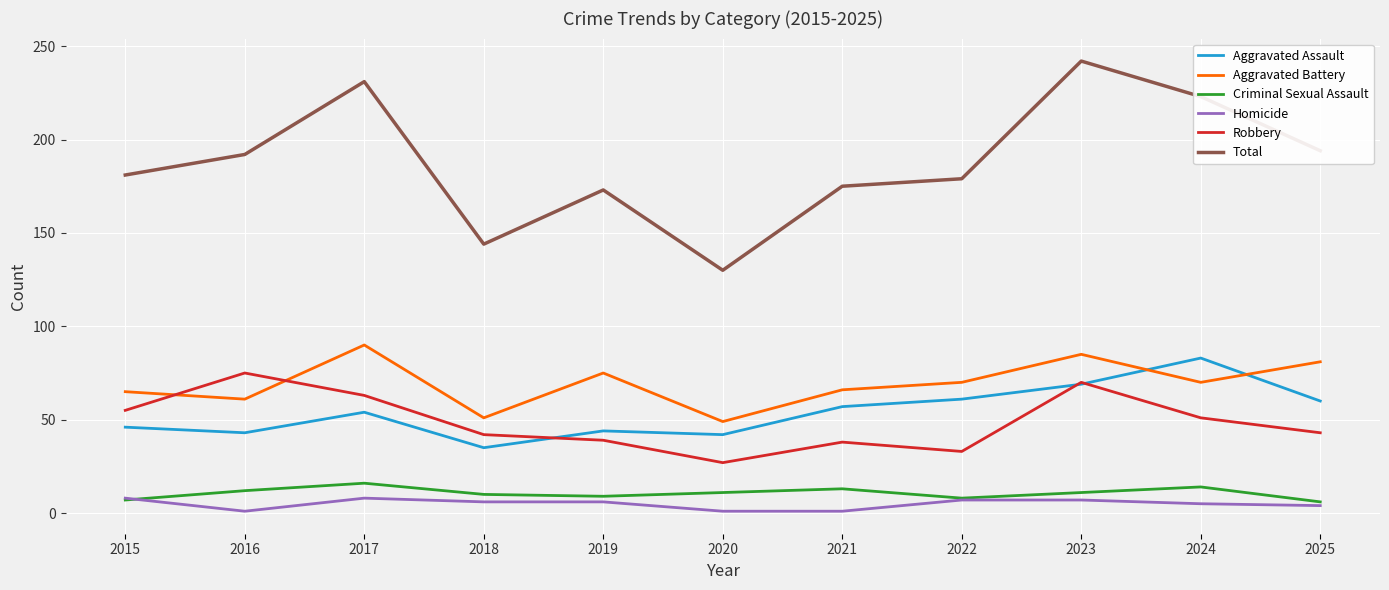

Does the chart have visible grid lines?

Yes